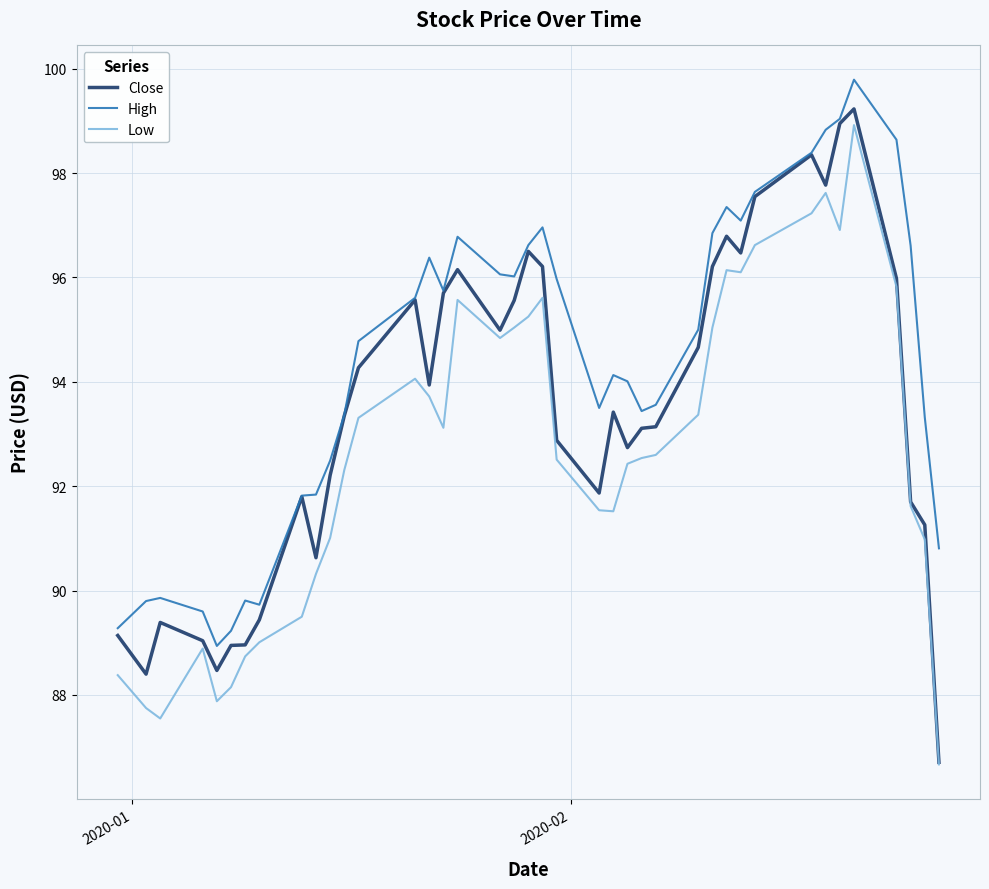

Which series has the widest spread of values?

Close